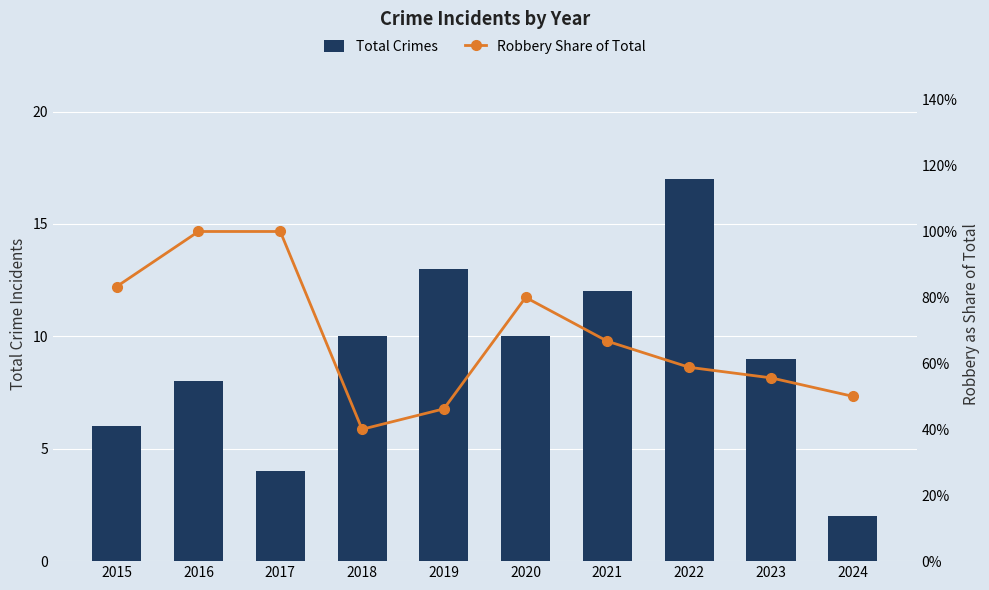

Between 2021 and 2022, which series saw the biggest shift?

Total Crimes